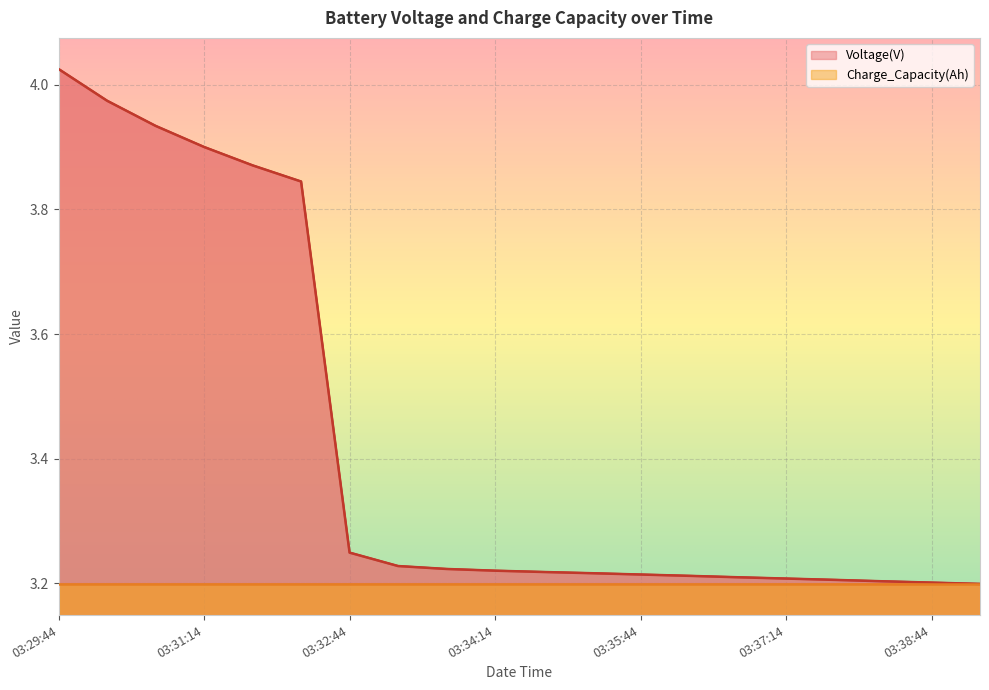

The Voltage(V) series shows 2.2 at 03:37:14. True or false?

False